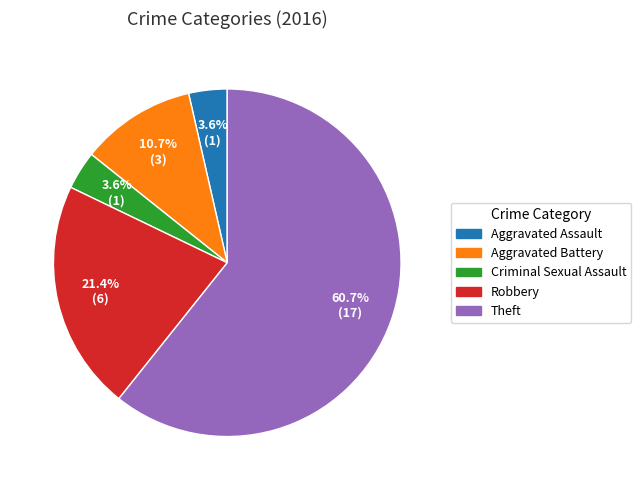

What is the ratio of the value at Aggravated Battery to the value at Aggravated Assault?

3.0